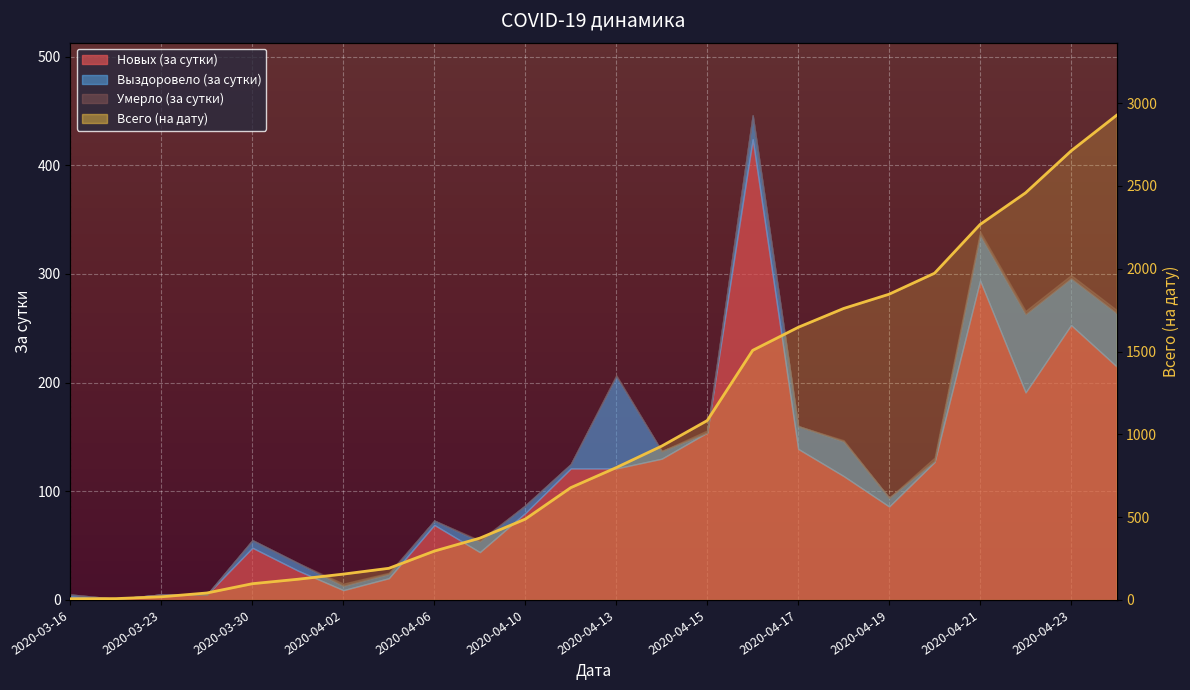

What position from the left is 2020-04-02?

4